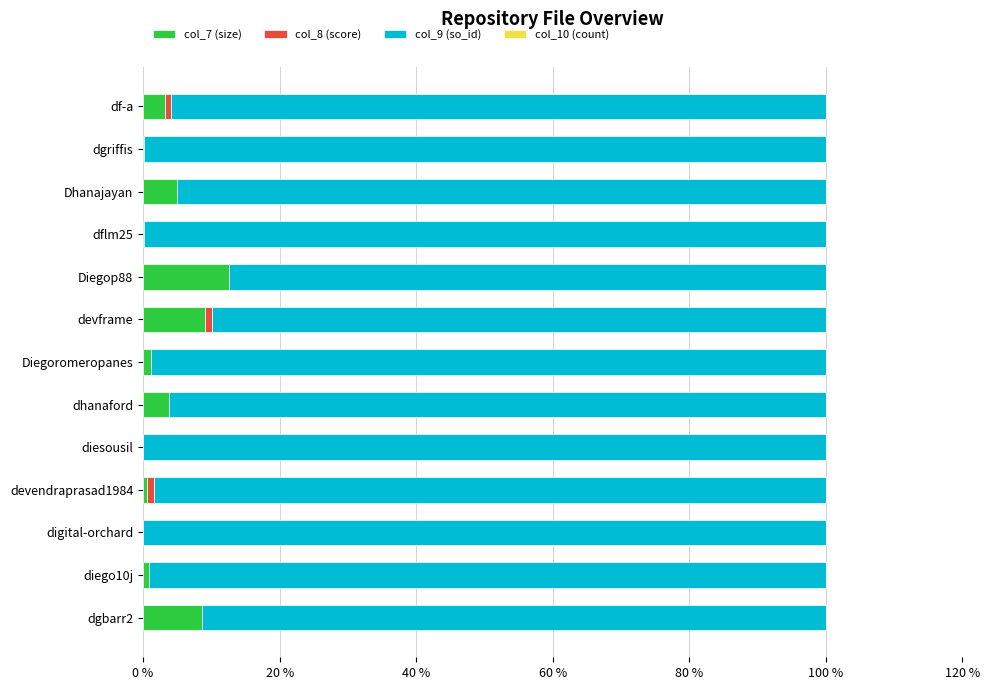

Is it true that col_7 (size) equals 0.5 at devendraprasad1984?

True